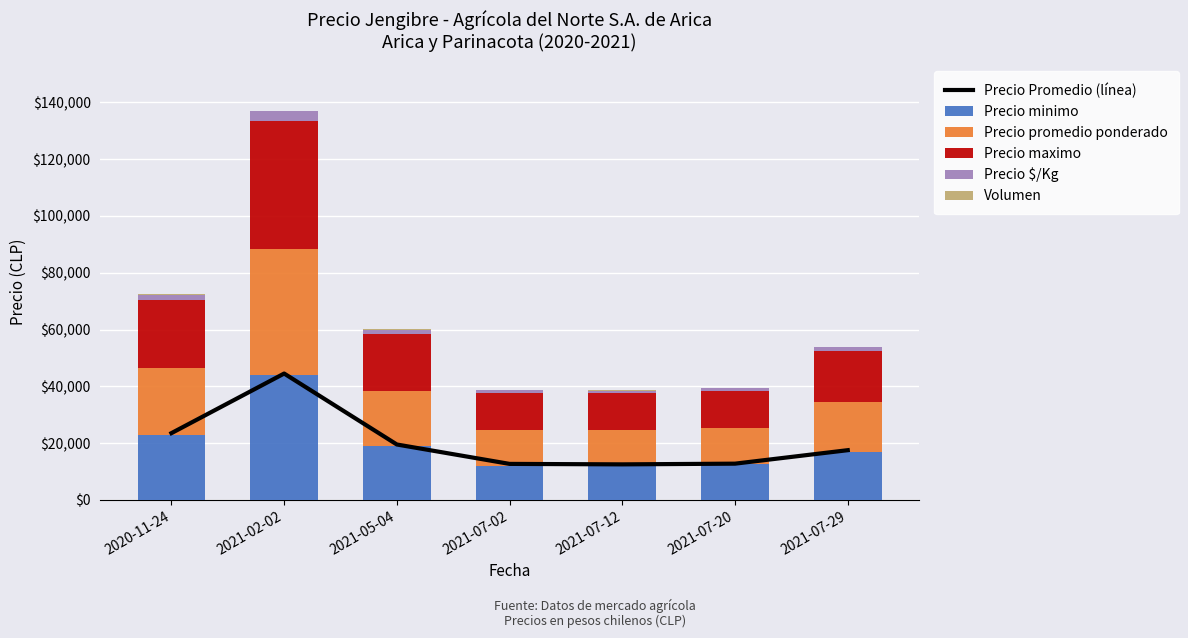

What is the minimum value shown in the chart?

100